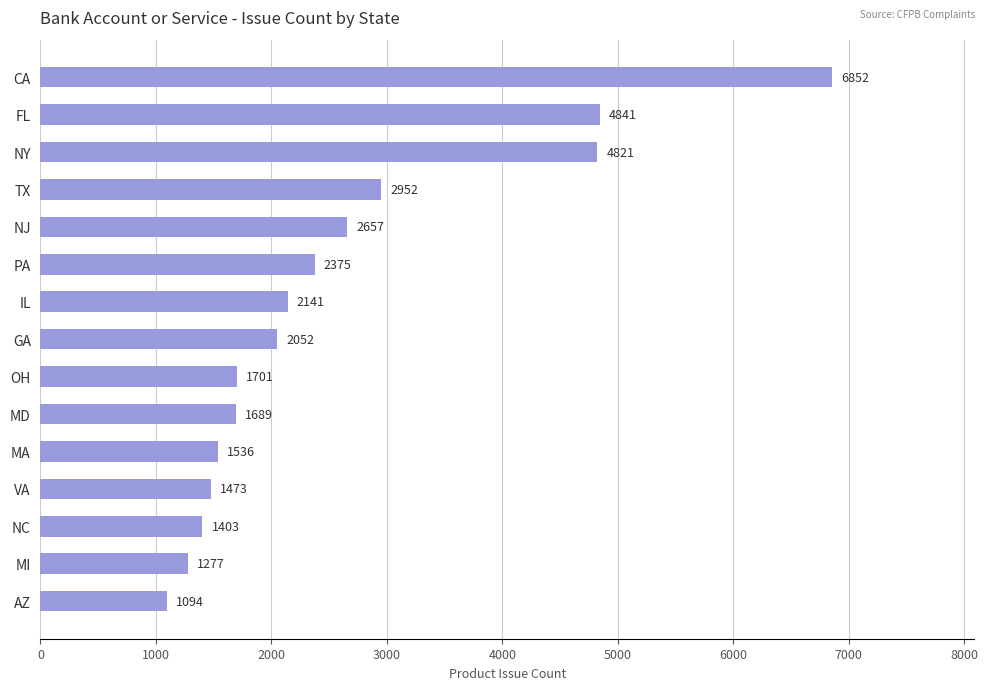

What is the value of the 12th bar from the top?

1473